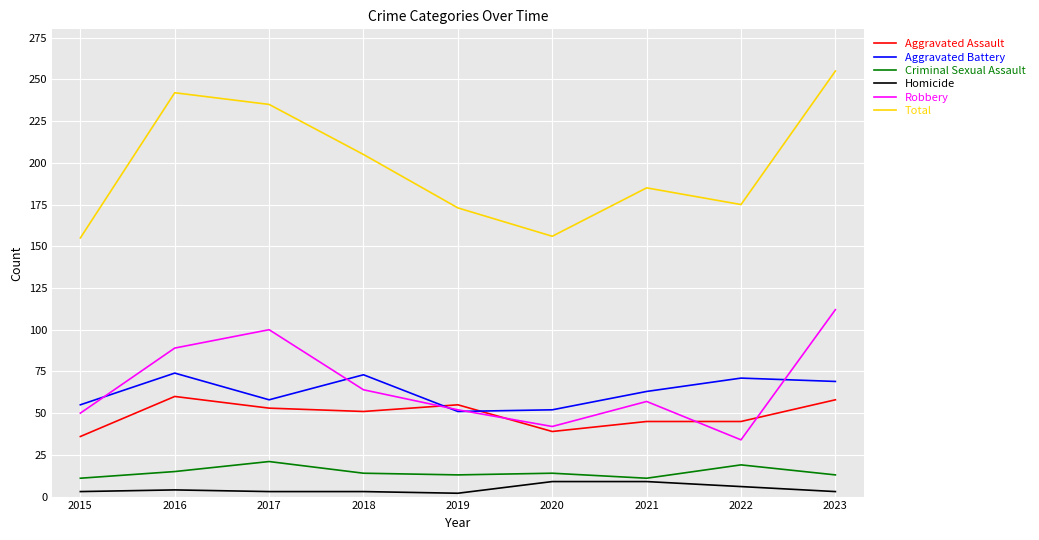

What is the total value across all series at 2021?

370